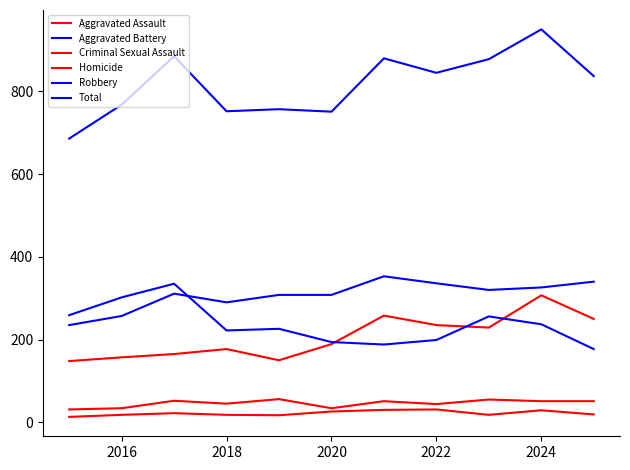

Rank the series by their maximum value, from lowest to highest.

Homicide, Criminal Sexual Assault, Aggravated Assault, Robbery, Aggravated Battery, Total